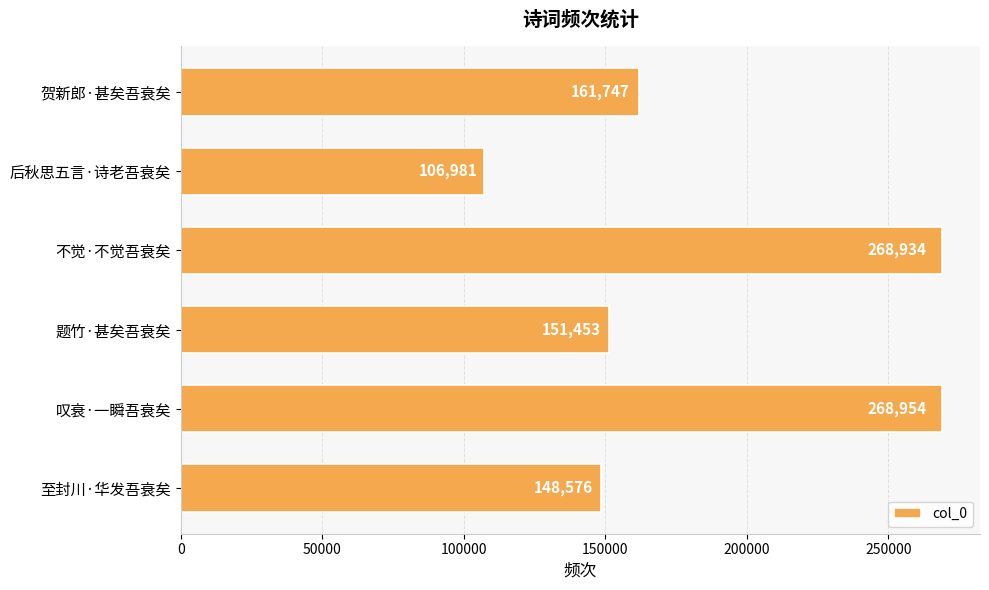

At which label is the value closest to 187967?

贺新郎·甚矣吾衰矣